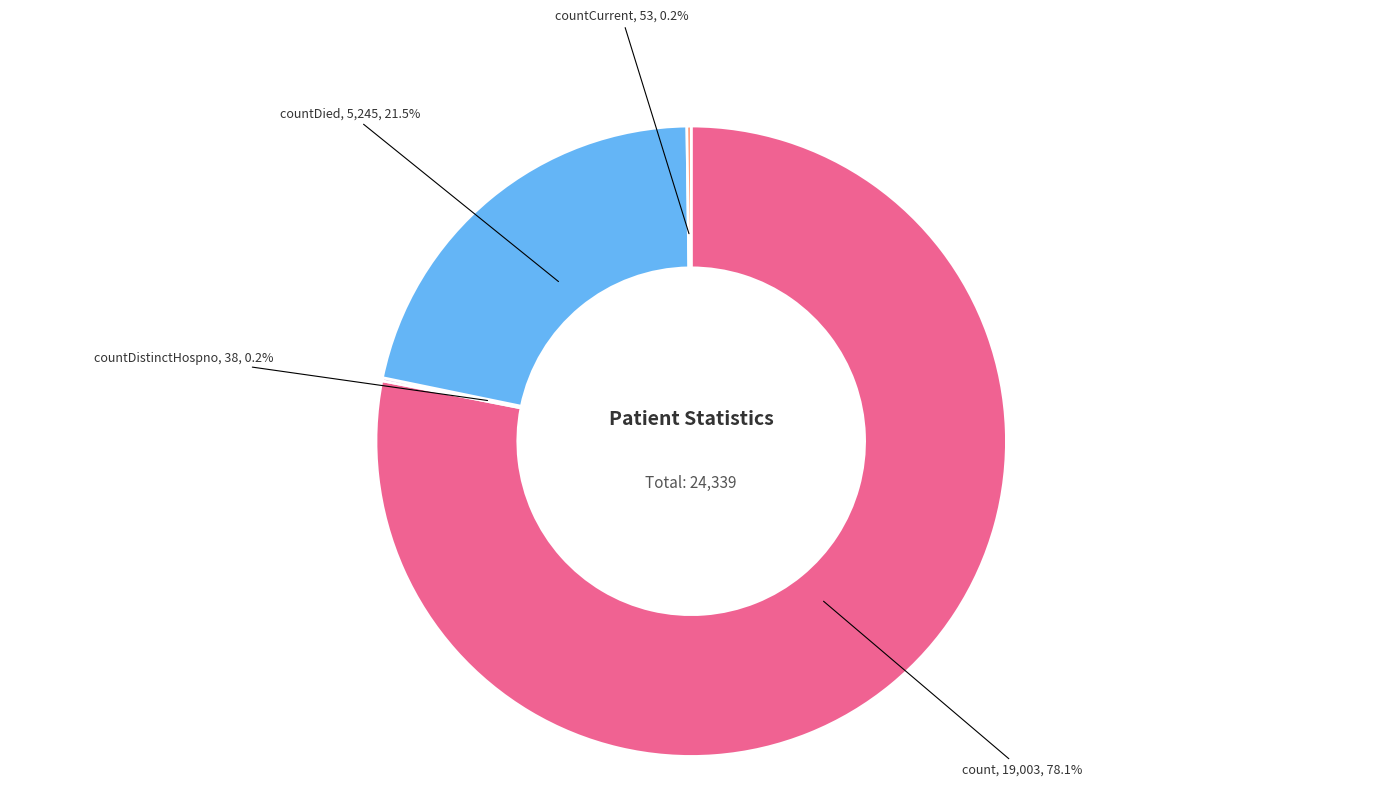

To the nearest percent, what is the average slice percentage?

25%